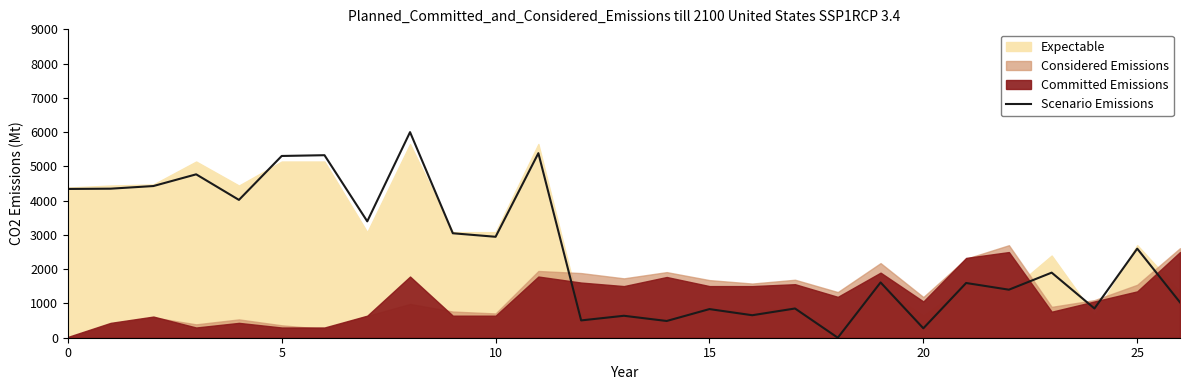

Which category has the highest value across all series?

8